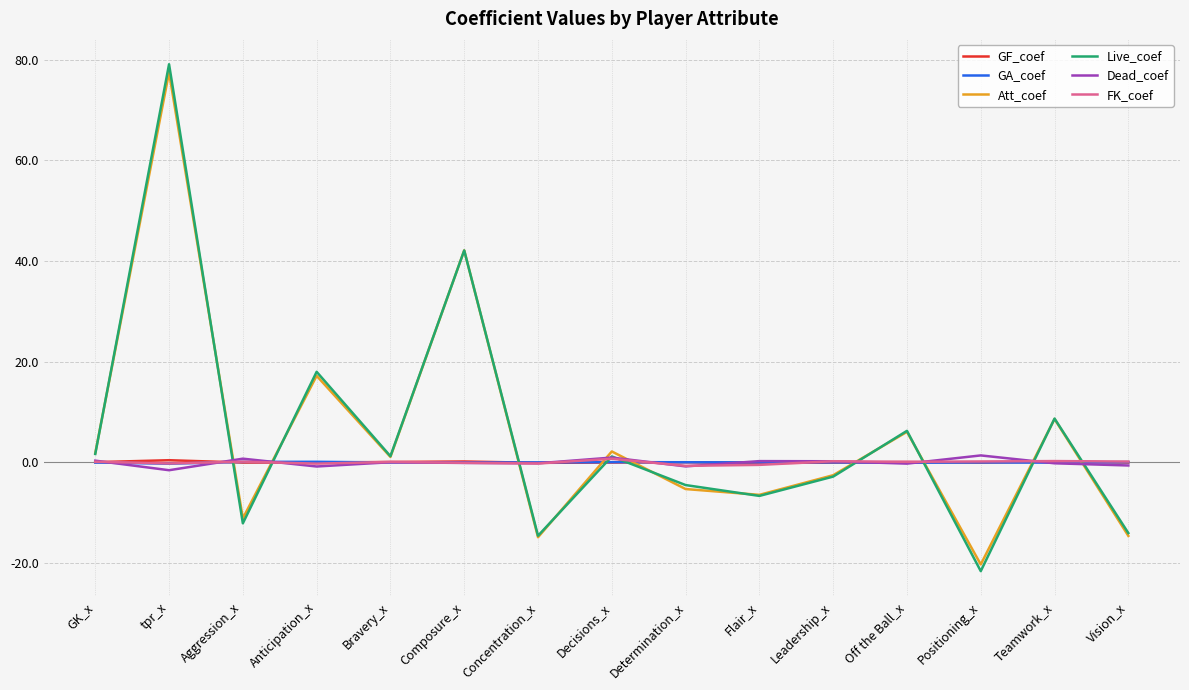

Which series has the largest range (max minus min)?

Live_coef